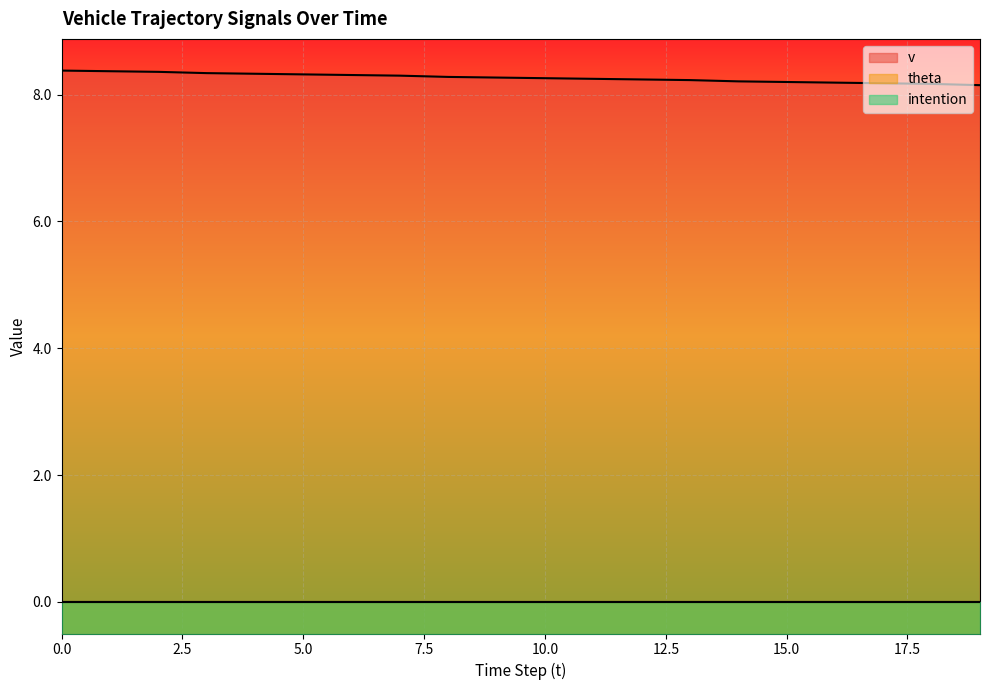

How many series are shown in this chart?

3